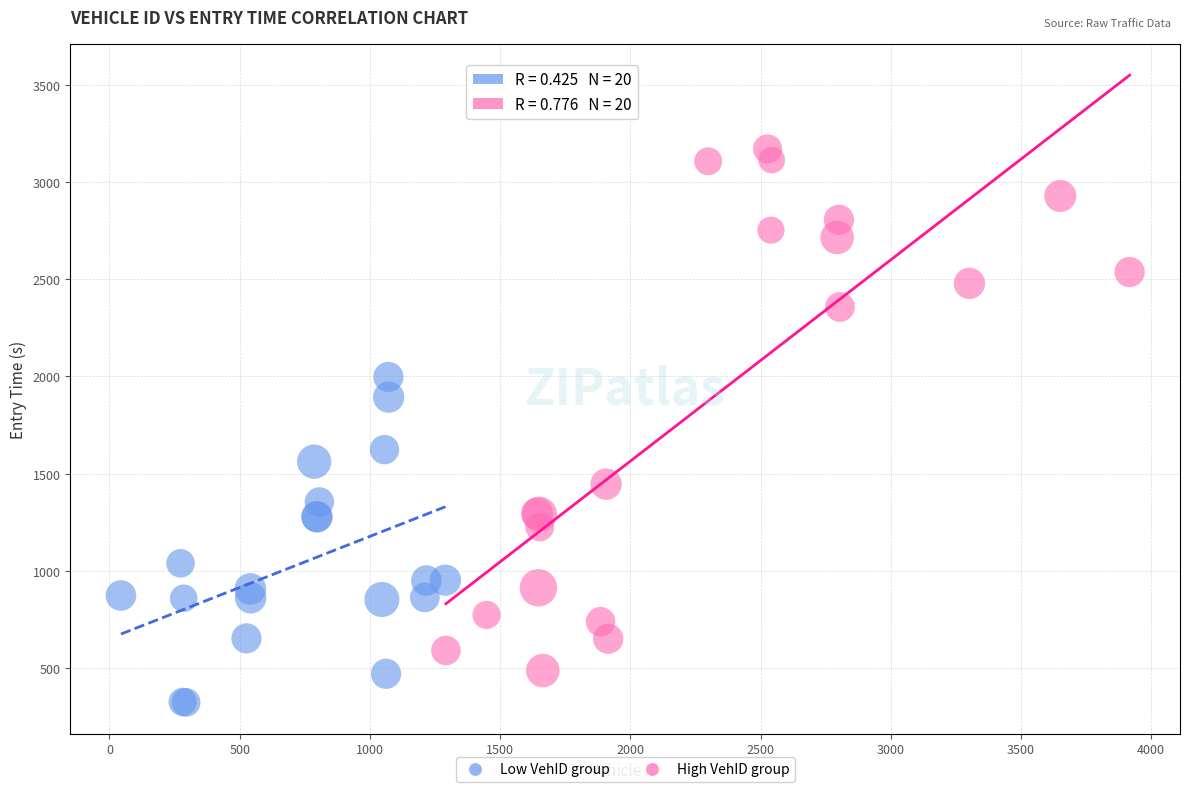

Which series reaches the maximum Y coordinate?

High VehID group